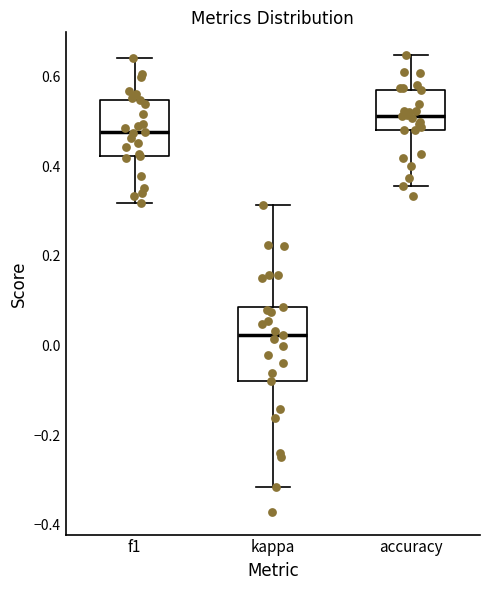

Which box is the tallest, from its lower edge to its upper edge?

kappa